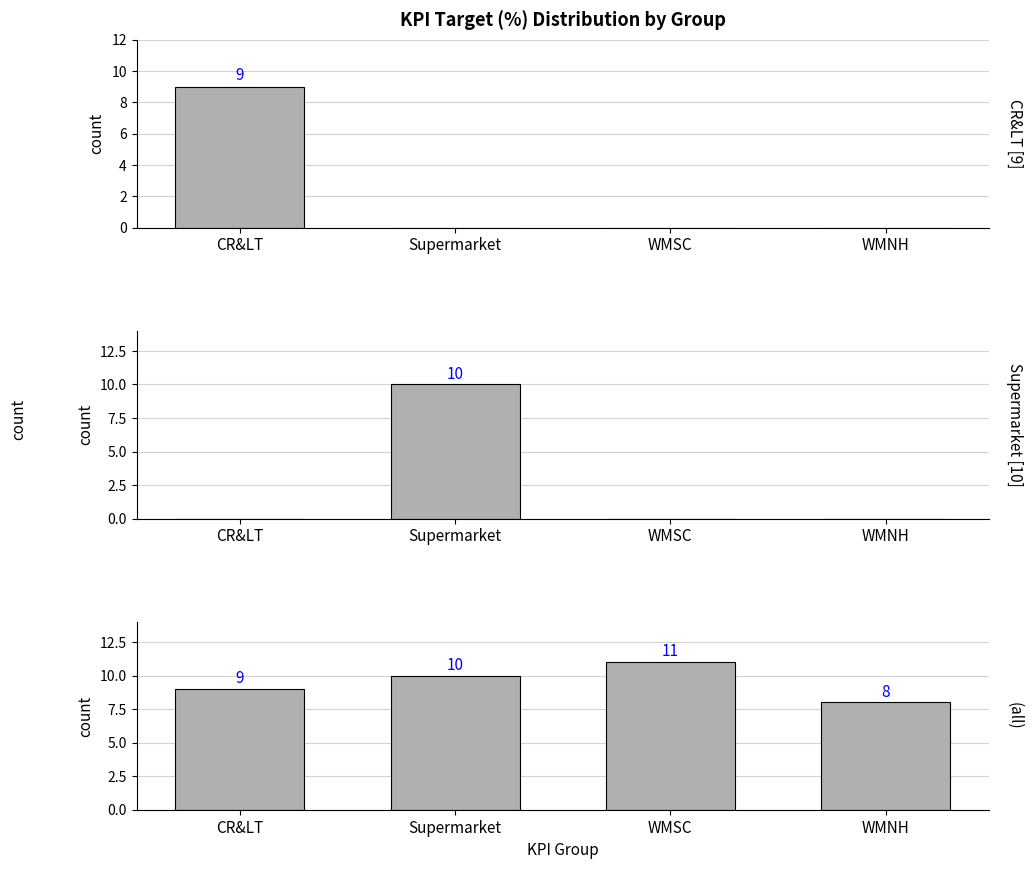

What is the difference between the values at WMNH and CR&LT?

1